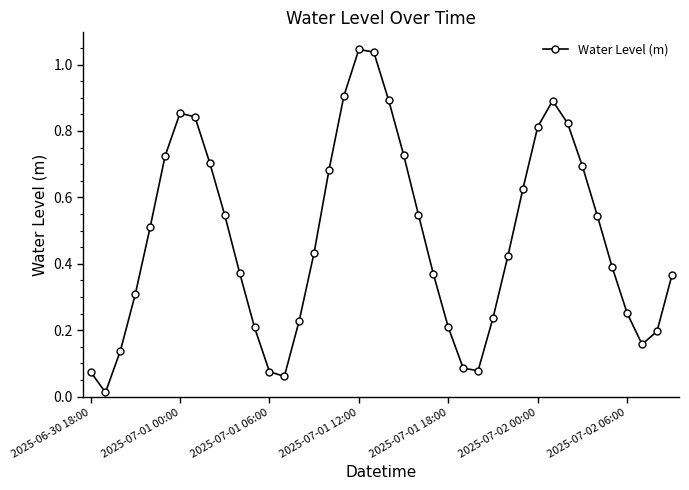

How many points are lower than both their immediate neighbors (excluding endpoints)?

4